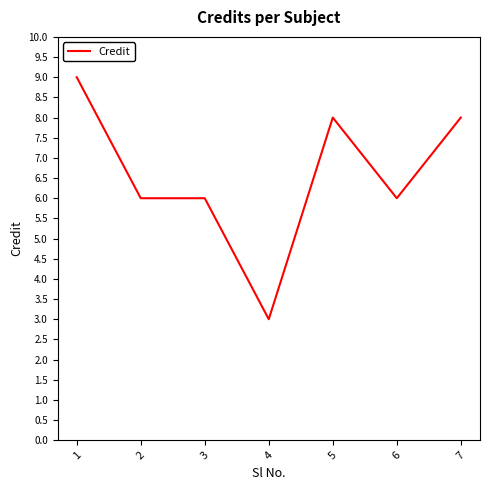

Count the number of categories in the chart.

7